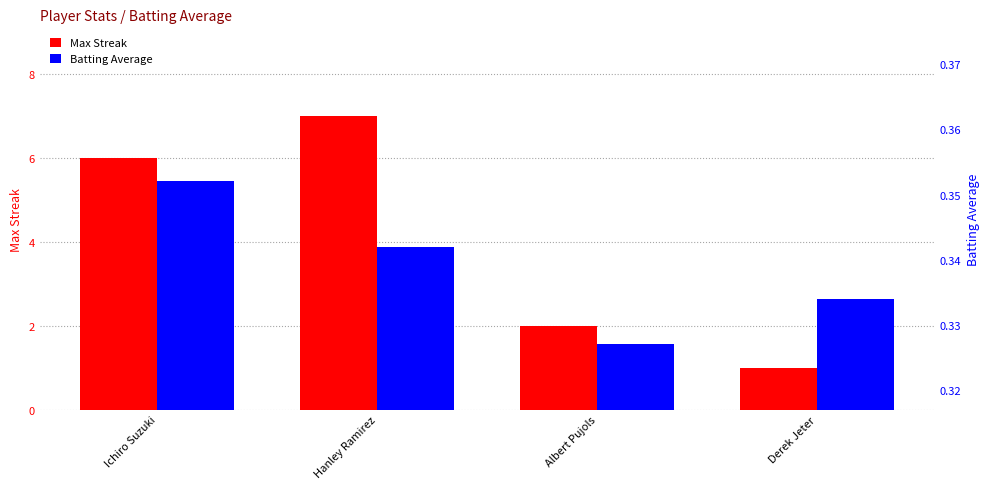

Does the chart contain stacked bars?

No